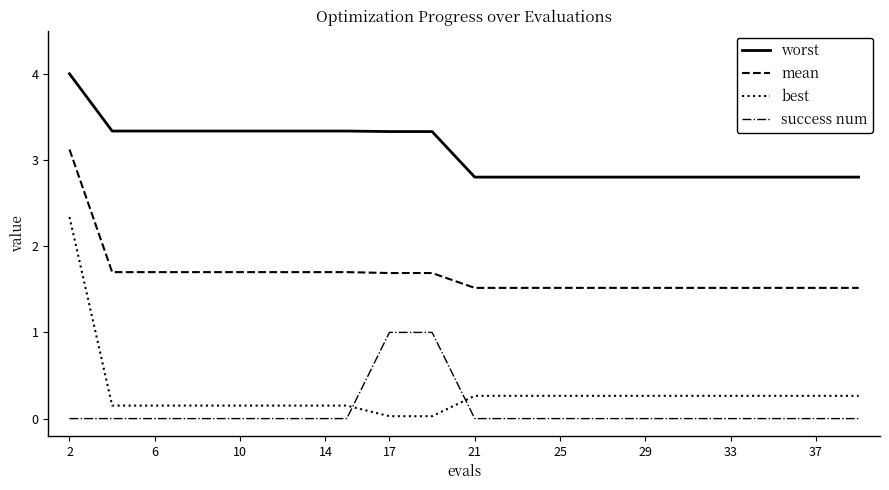

List the series in order of their peak value, highest first.

worst, mean, best, success num